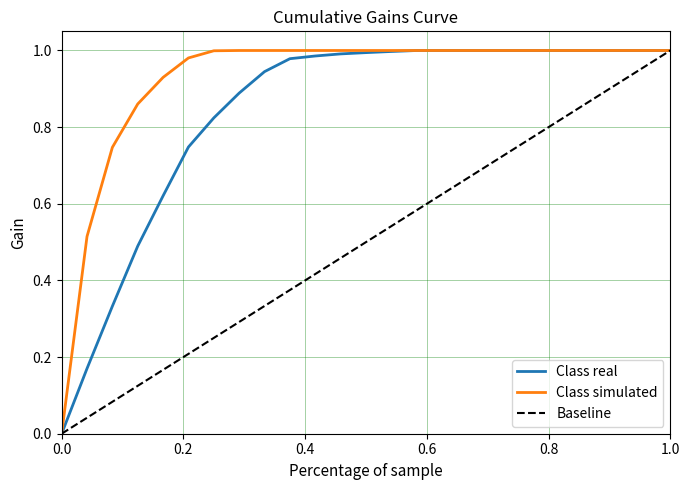

List the series in order of their overall mean, lowest first.

Baseline, Class real, Class simulated